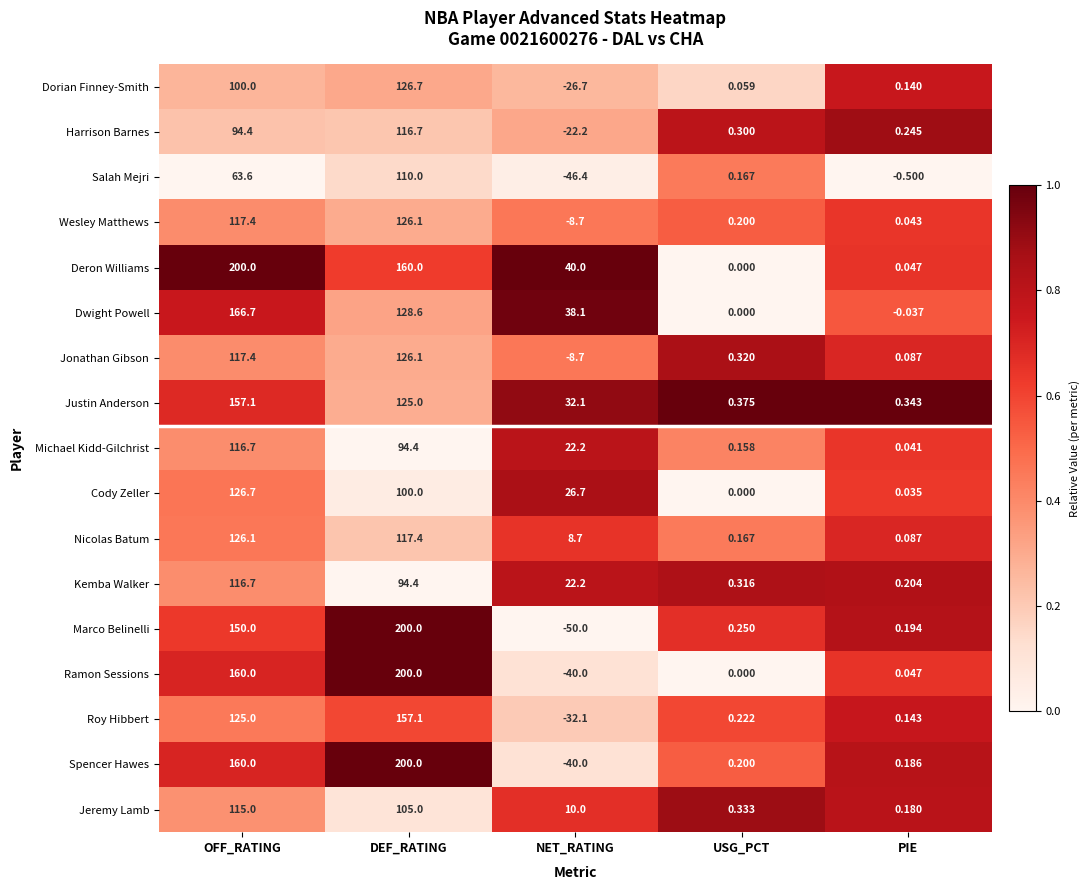

Count the number of categories in the chart.

5